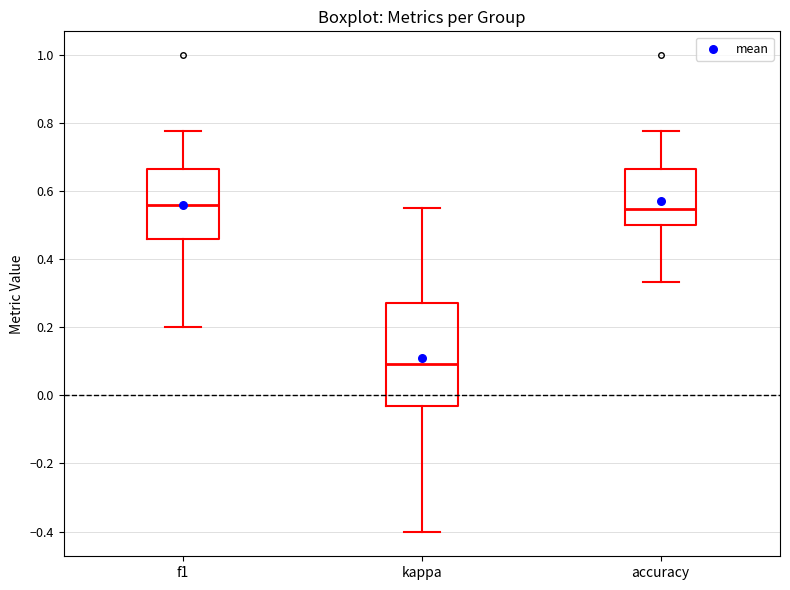

Reading left to right, transcribe this box plot: for each box, give where its median line is, the range the box spans, and where its two whiskers end, as read against the y-axis. The values are not printed on the chart, so give them approximately, as read against the axis.

f1: median 0.56, box 0.46 to 0.66, whiskers 0.20 to 0.78
kappa: median 0.10, box -0.04 to 0.28, whiskers -0.40 to 0.56
accuracy: median 0.54, box 0.50 to 0.66, whiskers 0.34 to 0.78